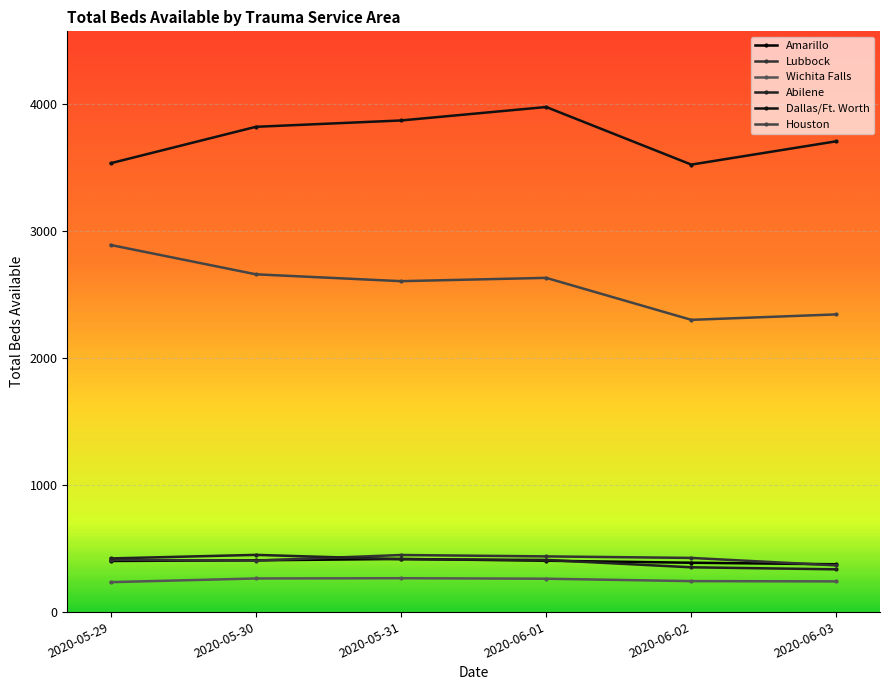

True or false: Abilene has more than 2 points higher than both neighbors.

False